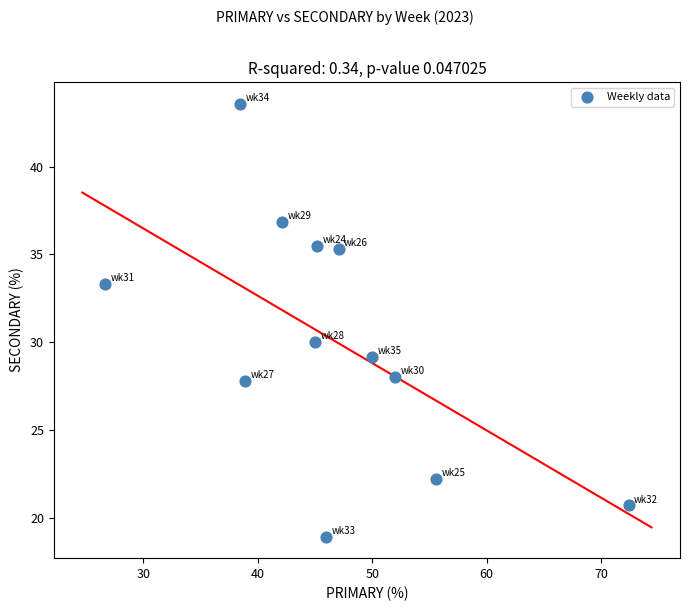

What Y value in the scatter plot is closest to 31?

30.0